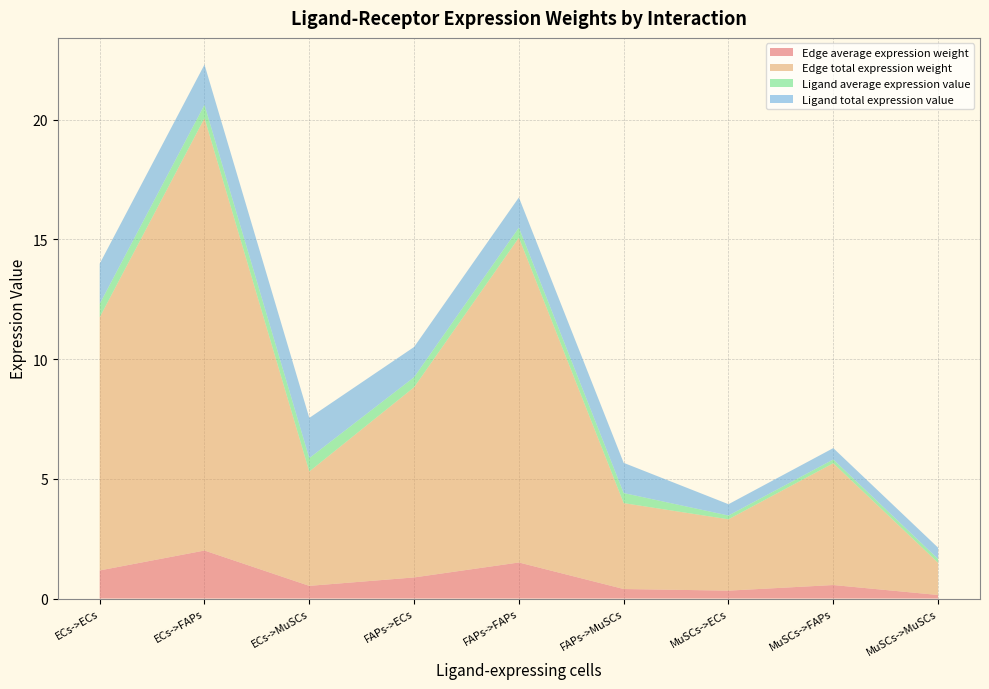

Reading left to right, extract all data points from this chart.

Edge average expression weight: 1.2	2.0	0.5	0.9	1.5	0.4	0.3	0.6	0.1
Edge total expression weight: 10.6	18.1	4.8	7.9	13.6	3.6	3.0	5.1	1.3
Ligand average expression value: 0.6	0.6	0.6	0.4	0.4	0.4	0.2	0.2	0.2
Ligand total expression value: 1.7	1.7	1.7	1.3	1.3	1.3	0.5	0.5	0.5